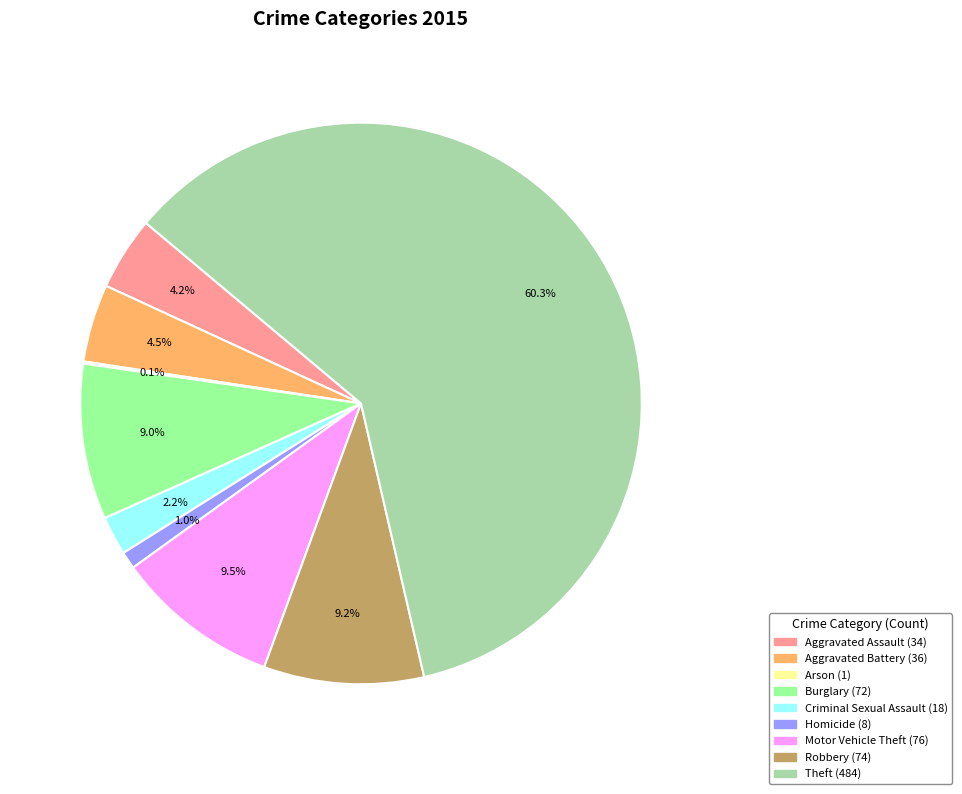

Is the sum of Aggravated Assault and Robbery greater than half?

No